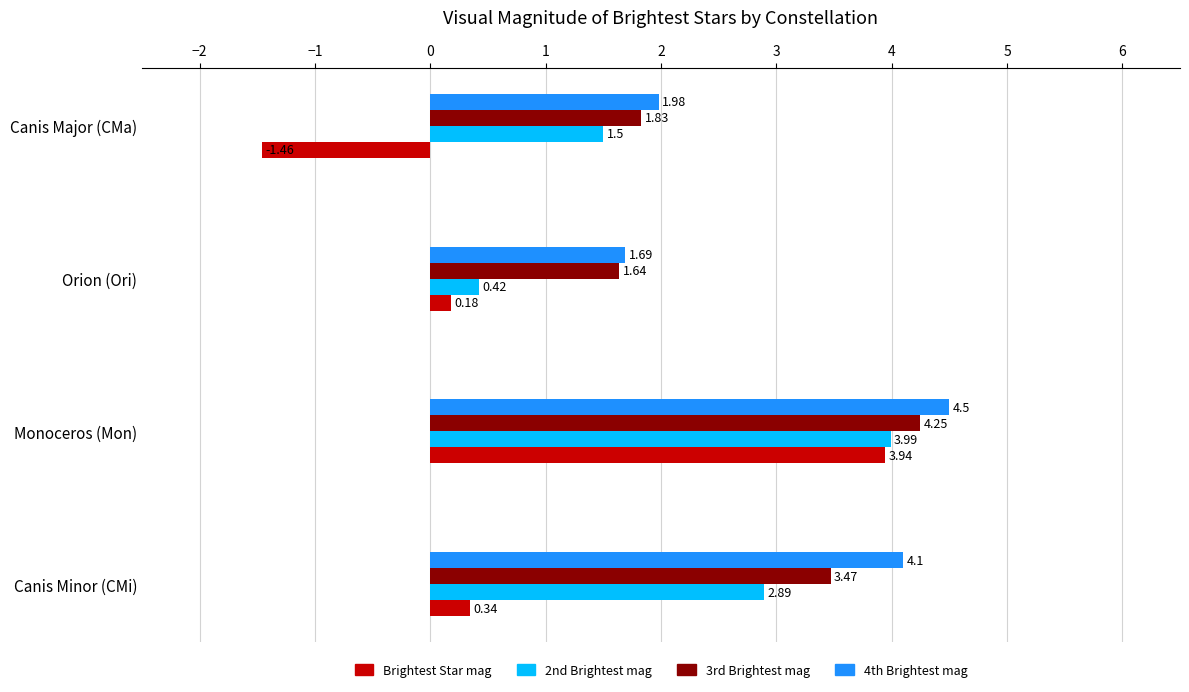

At which category is the sum across all series the highest?

Monoceros (Mon)